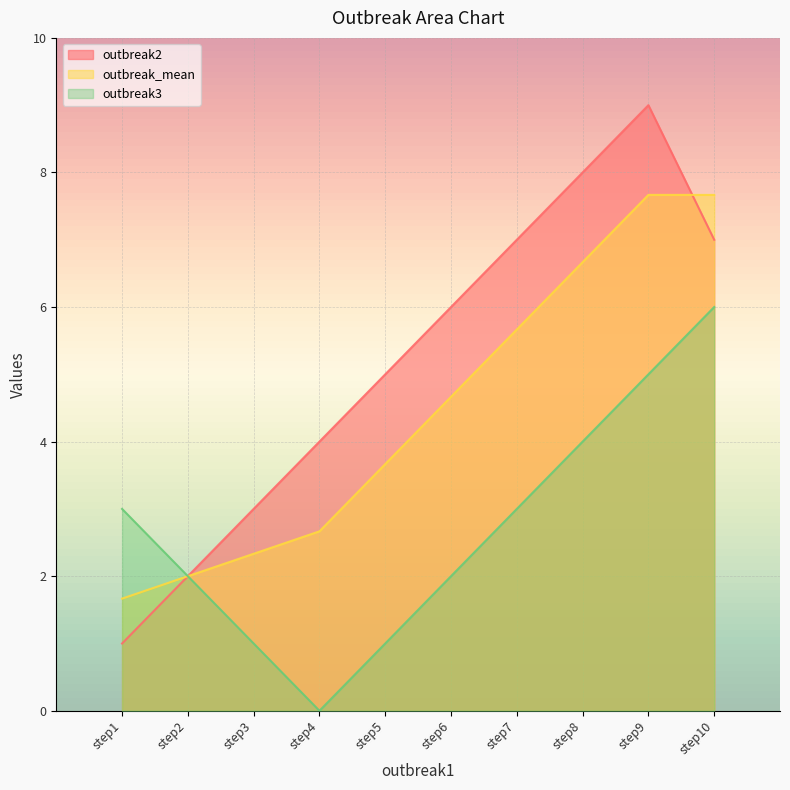

How many lines are shown in the chart?

3